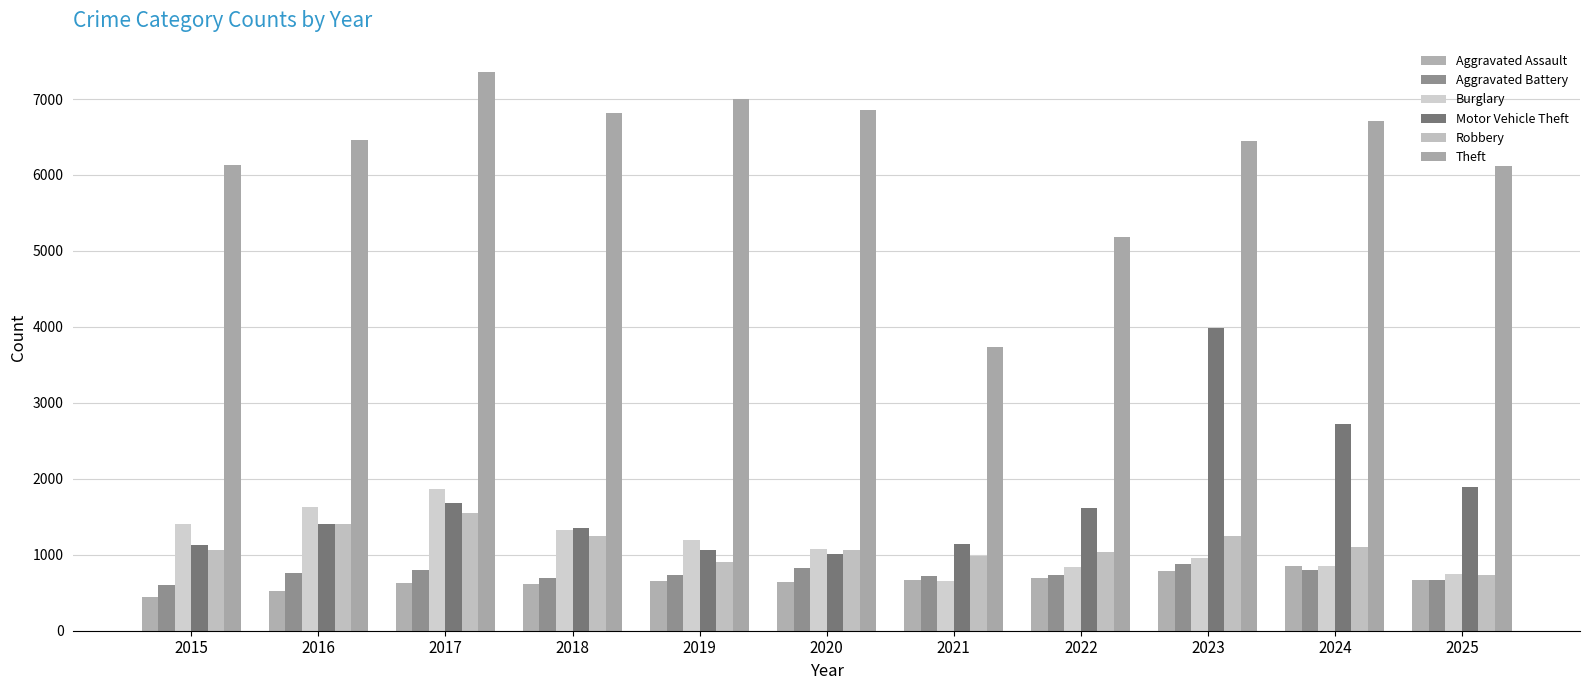

Which series has the widest spread of values?

Theft